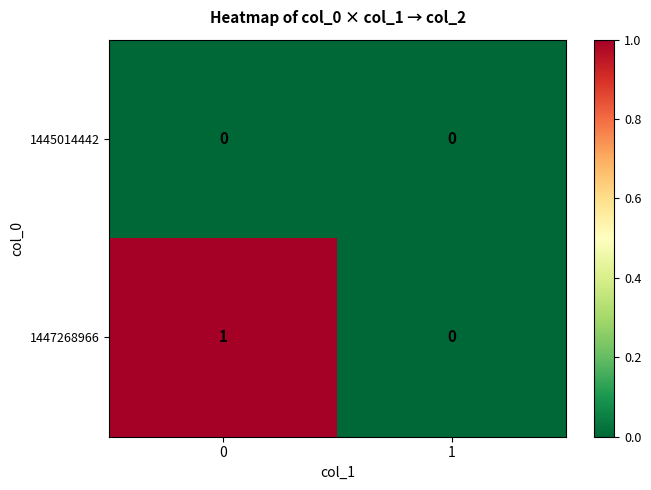

Which series has the largest total across all categories?

1447268966